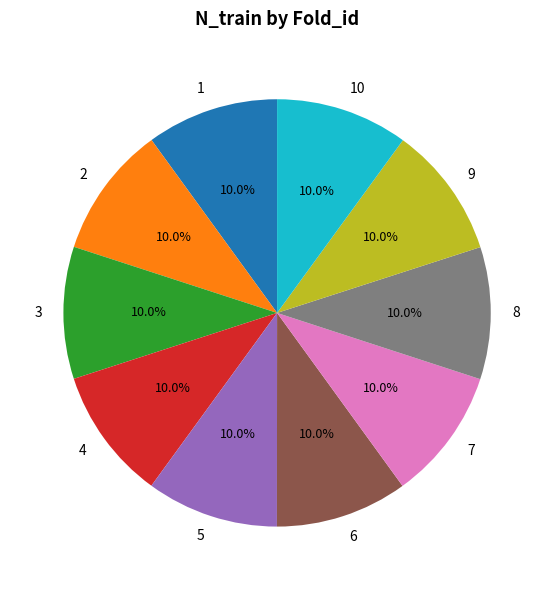

Count the number of slices in the pie.

10